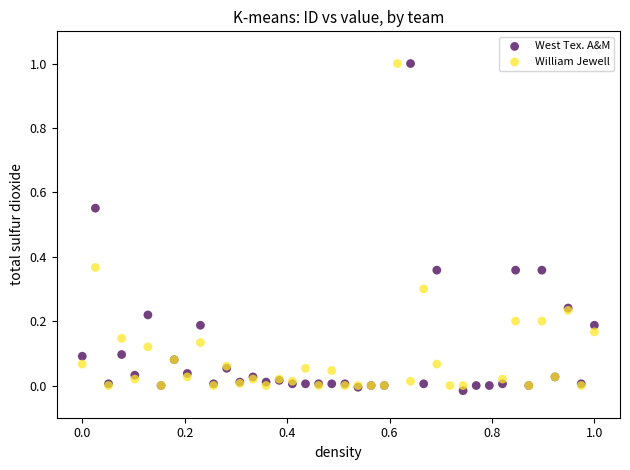

Which series has the largest Y range (max minus min)?

West Tex. A&M